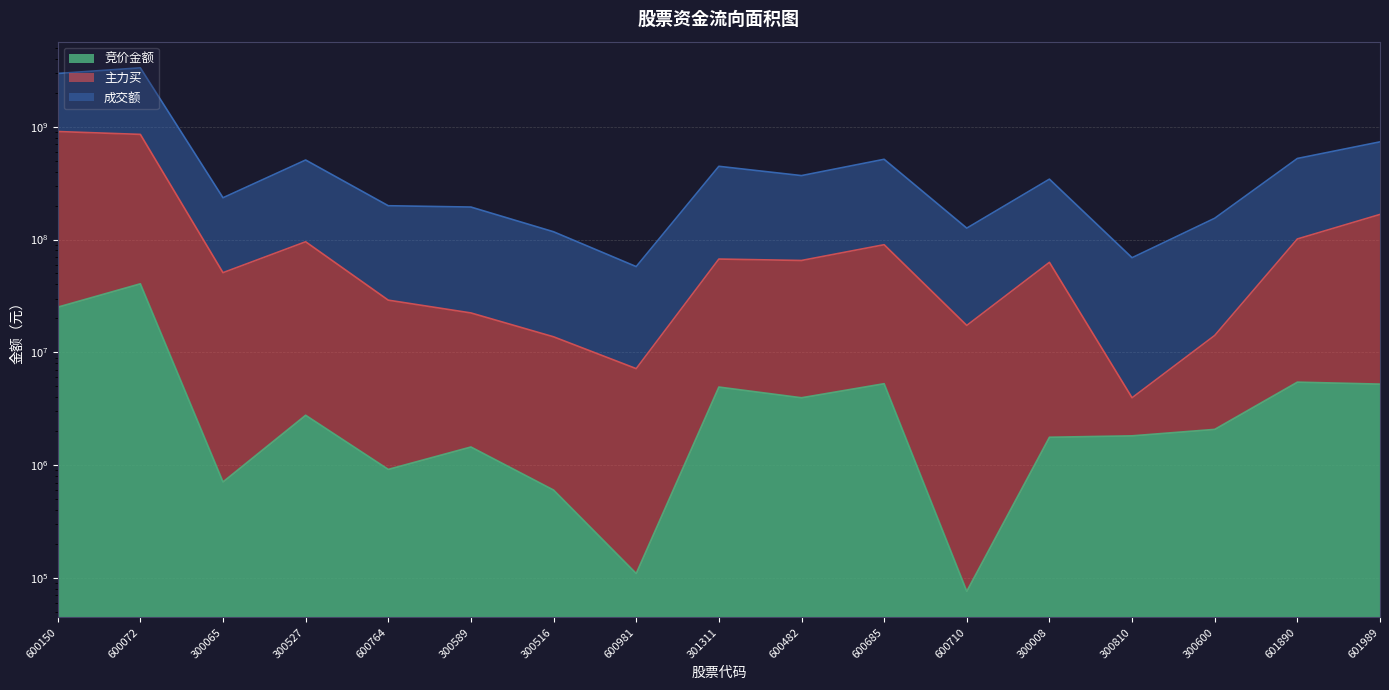

True or false: 成交额 and 竞价金额 cross at least once.

False